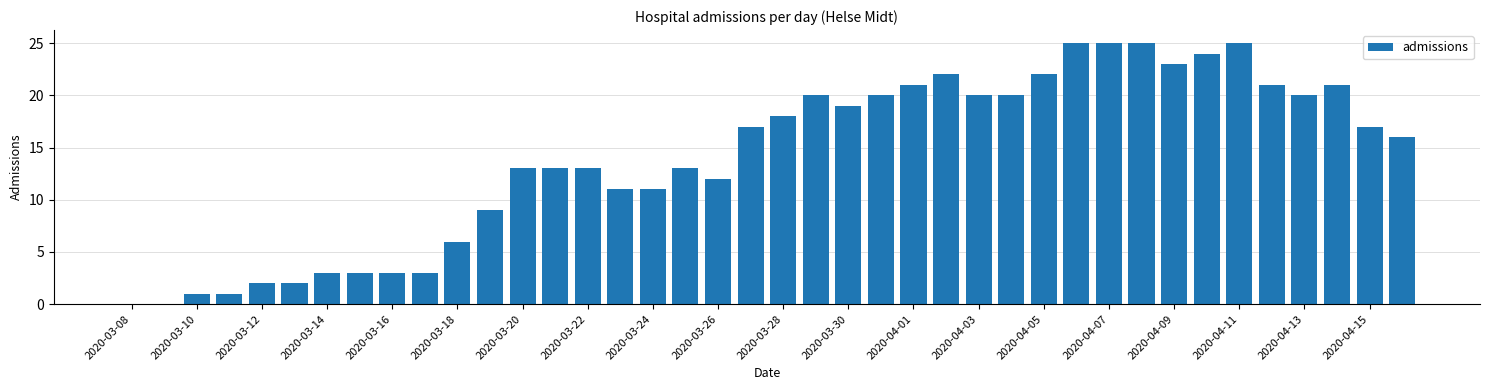

What is the maximum value shown in the chart?

25